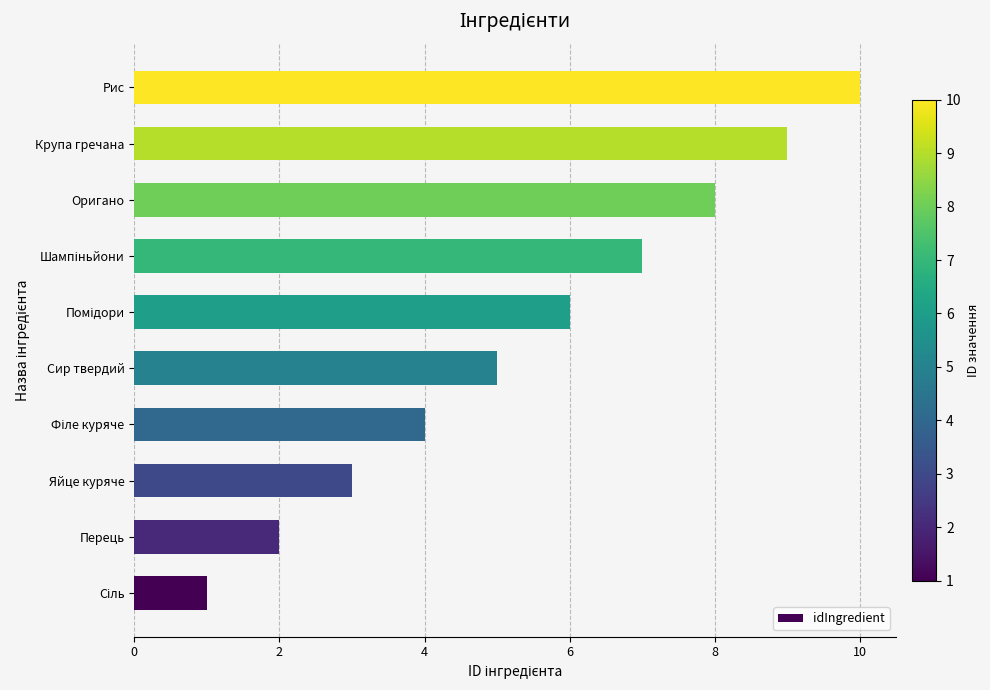

Approximately how many times larger is the value at Оригано compared to Рис?

0.8